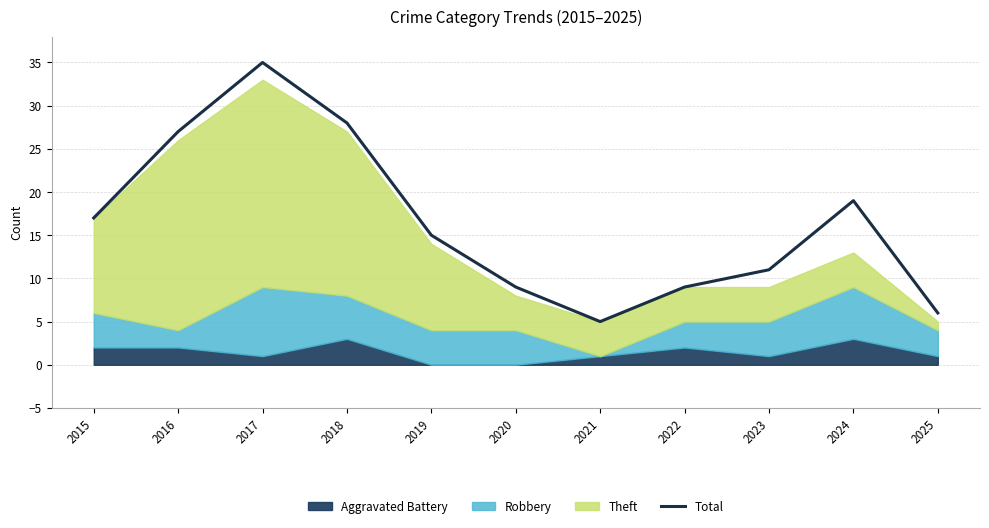

What is the sum of the values at 2024 and 2018?

47